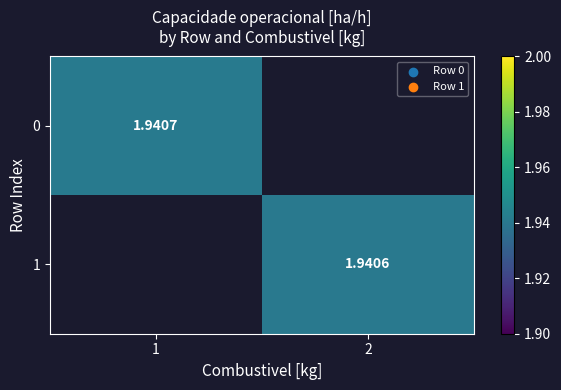

Rank the categories by 0 value from lowest to highest.

1, 2